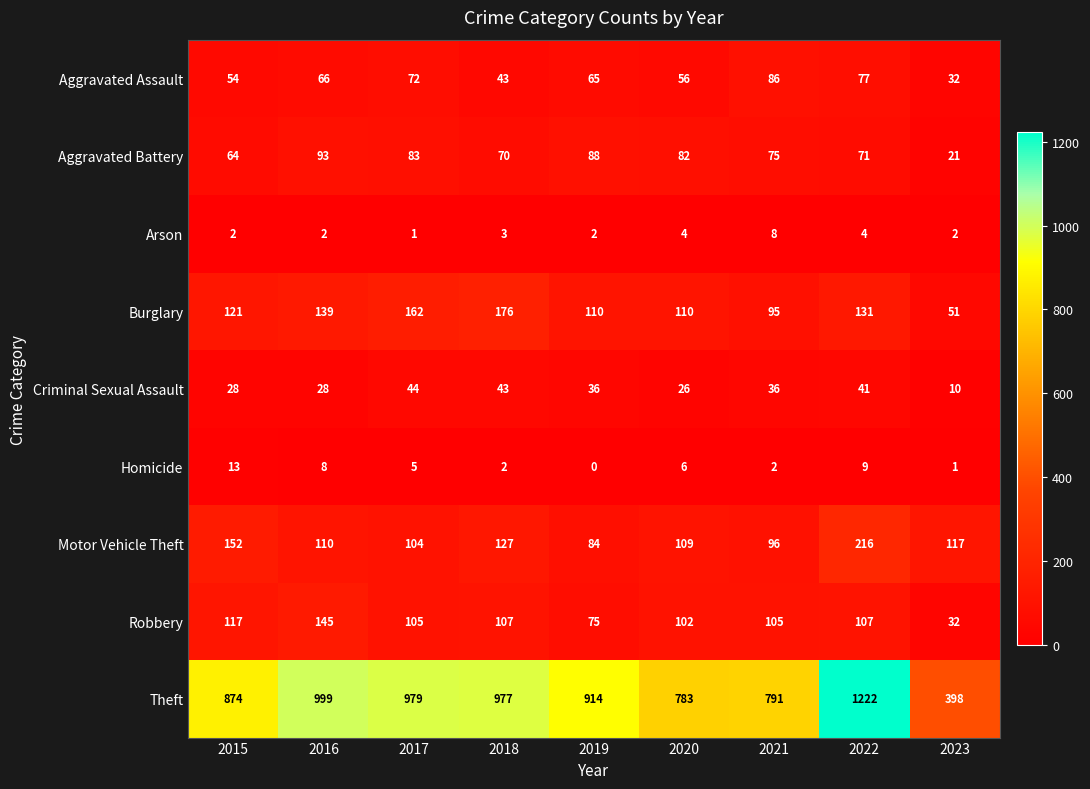

Which series has the largest total across all categories?

Theft